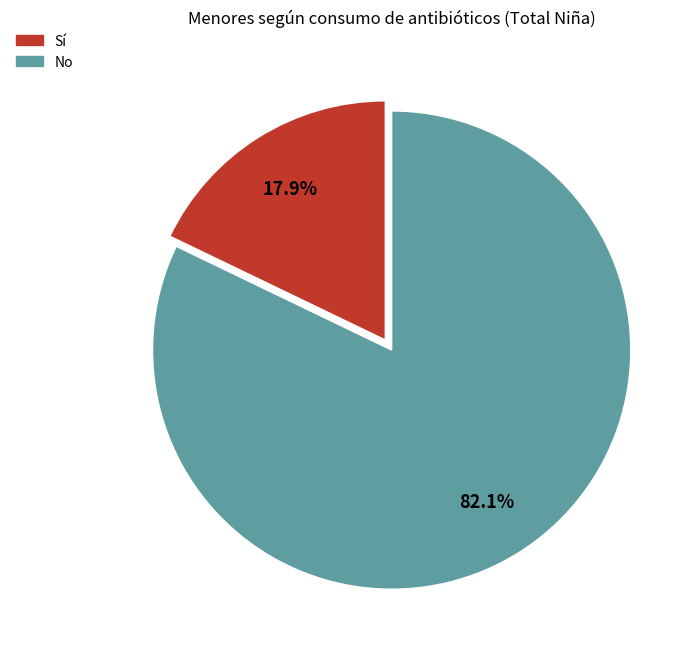

Combined, what portion of the pie is No and Sí?

100.0%